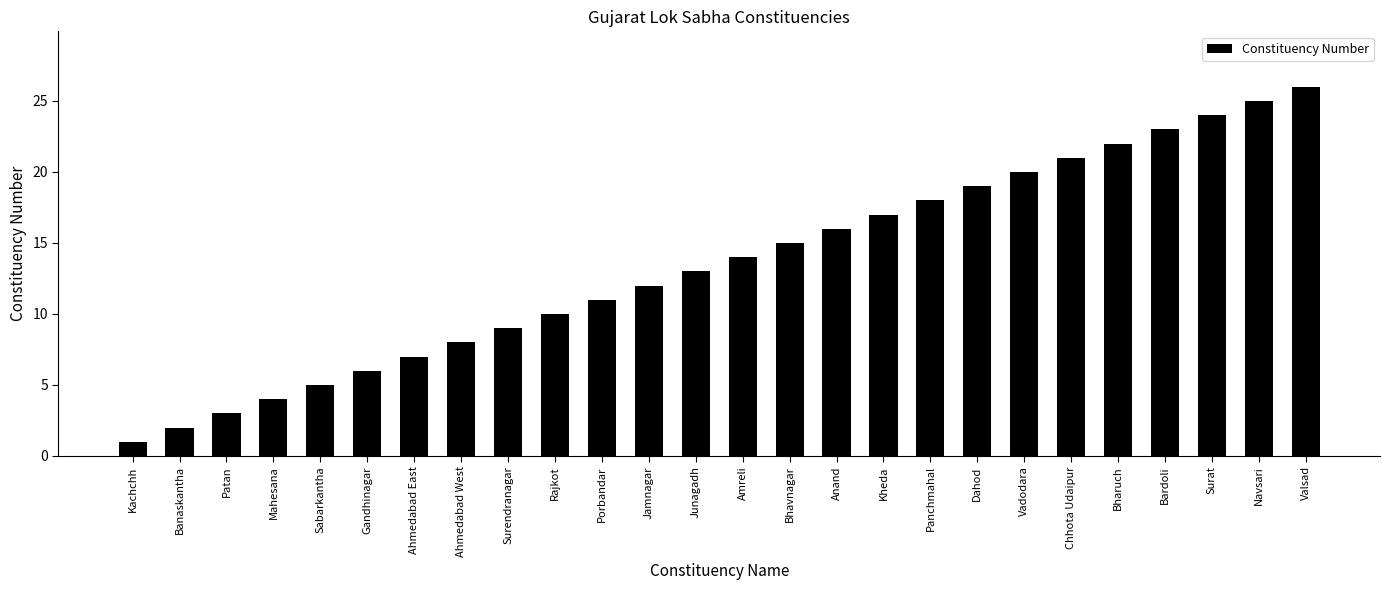

Reading left to right, list all the values displayed in this chart.

Kachchh=1	Banaskantha=2	Patan=3	Mahesana=4	Sabarkantha=5	Gandhinagar=6	Ahmedabad East=7	Ahmedabad West=8	Surendranagar=9	Rajkot=10	Porbandar=11	Jamnagar=12	Junagadh=13	Amreli=14	Bhavnagar=15	Anand=16	Kheda=17	Panchmahal=18	Dahod=19	Vadodara=20	Chhota Udaipur=21	Bharuch=22	Bardoli=23	Surat=24	Navsari=25	Valsad=26